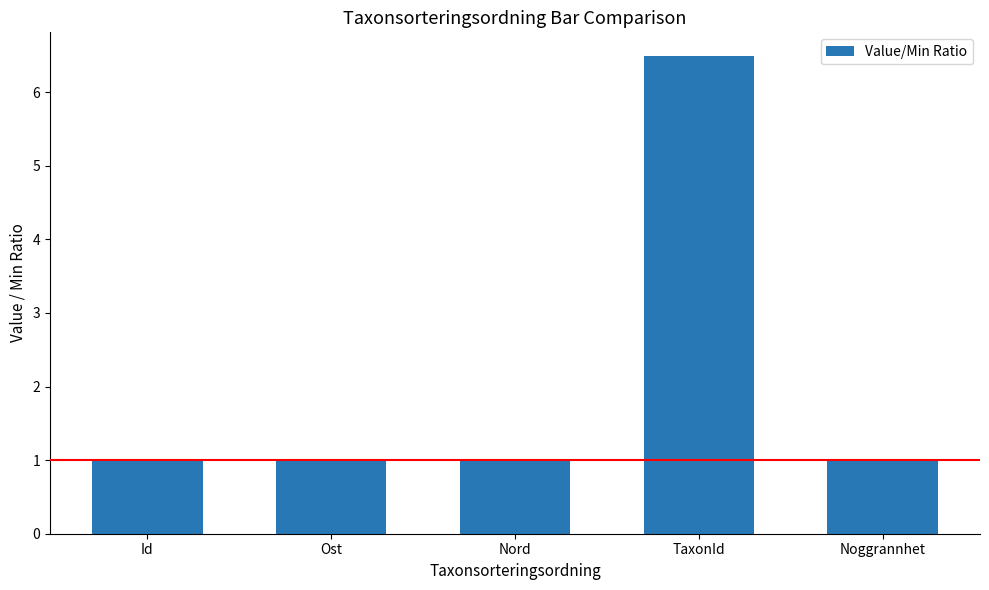

Approximately how many times larger is the value at TaxonId compared to Ost?

6.5